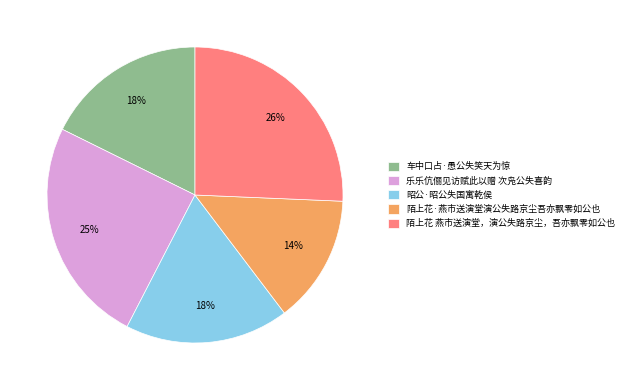

To the nearest percent, what portion does 陌上花 燕市送演堂，演公失路京尘，吾亦飘零如公也 represent?

26%